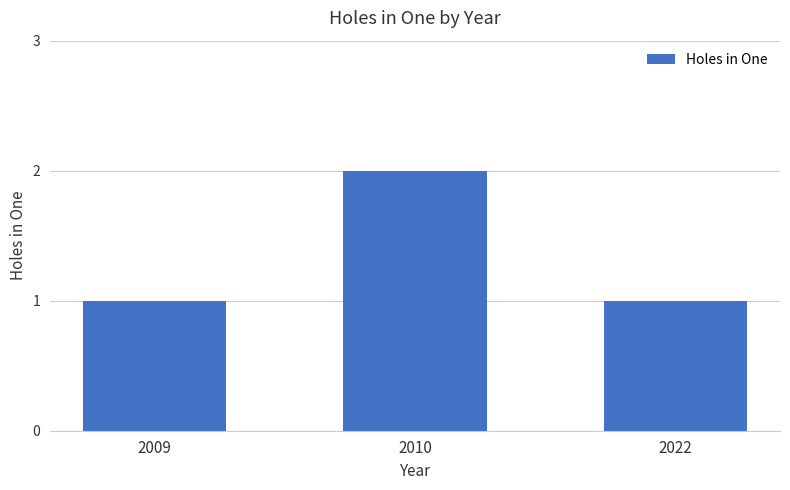

Does the chart contain stacked bars?

No